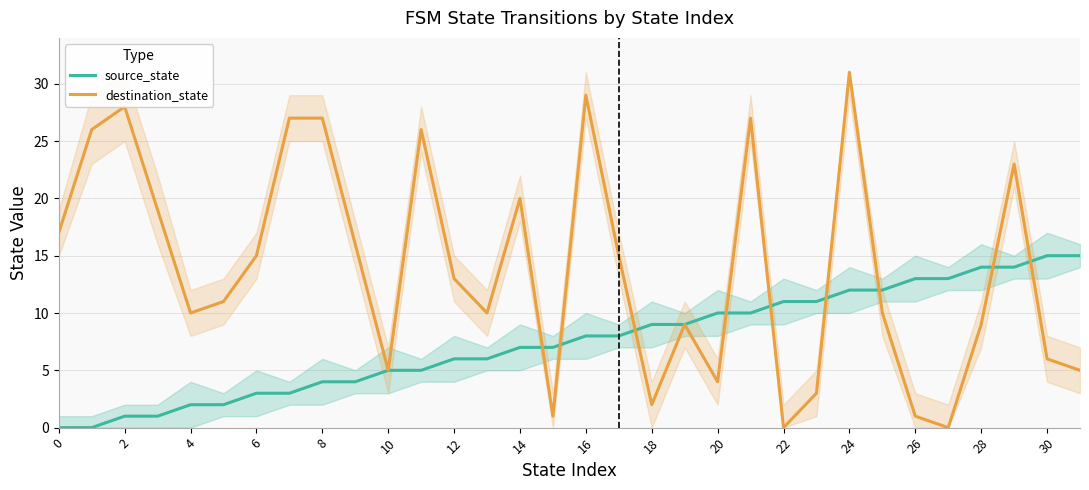

Which label corresponds to the largest value in the chart?

24